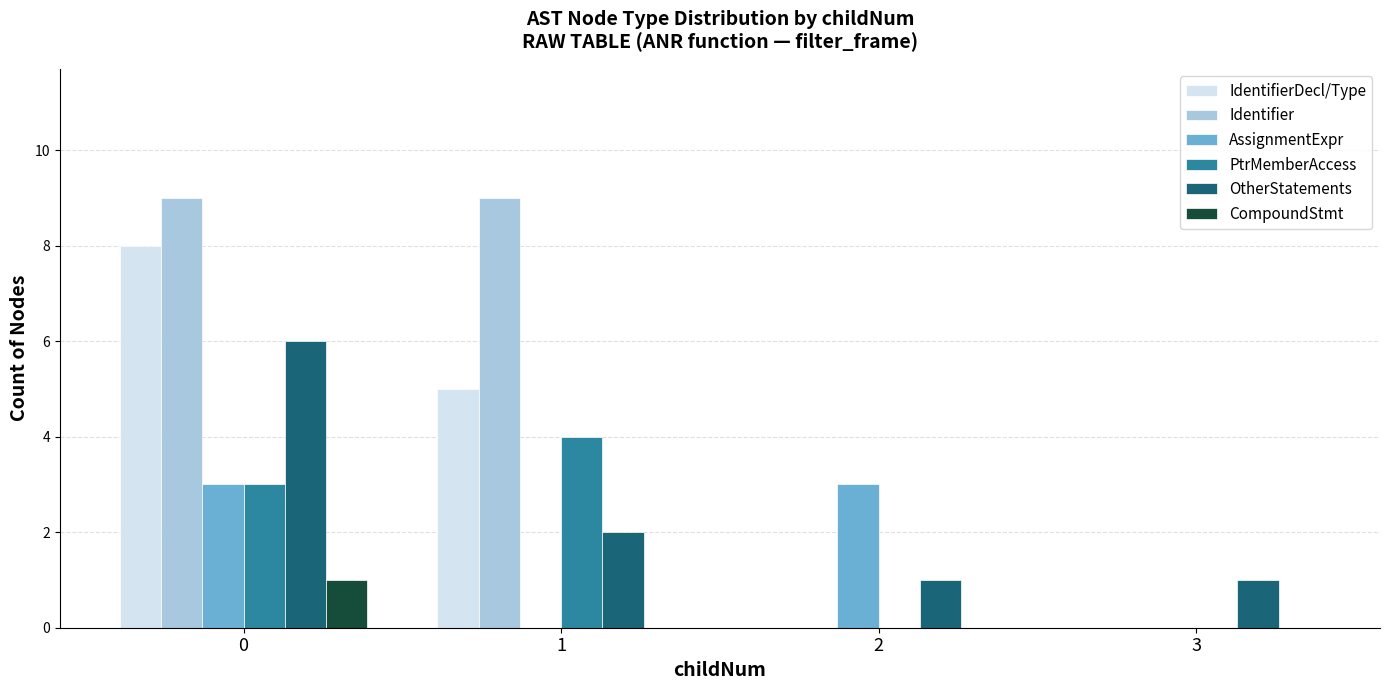

Which series changed the most between 1 and 2?

Identifier